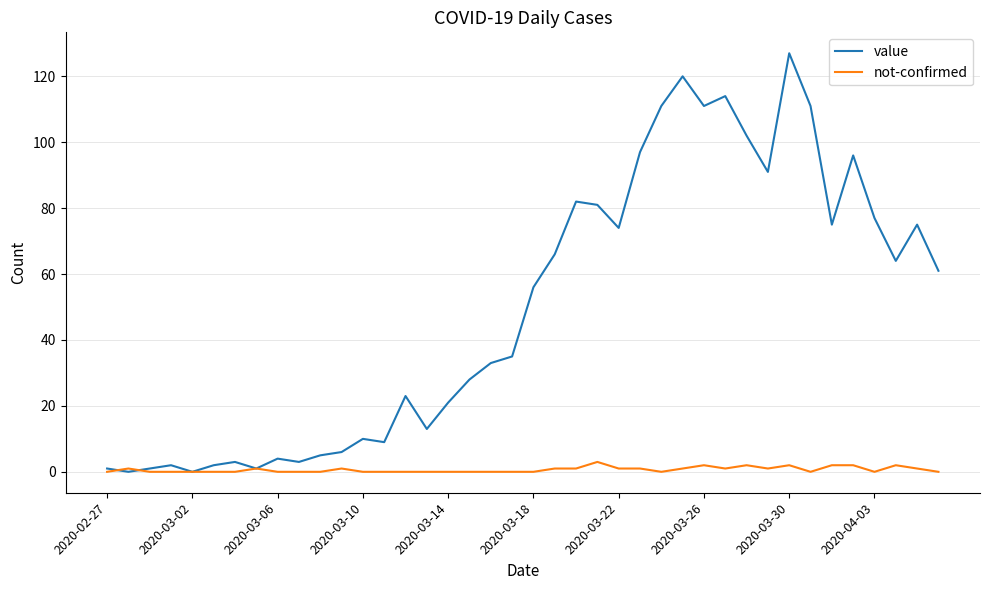

Which series has the widest spread of values?

value